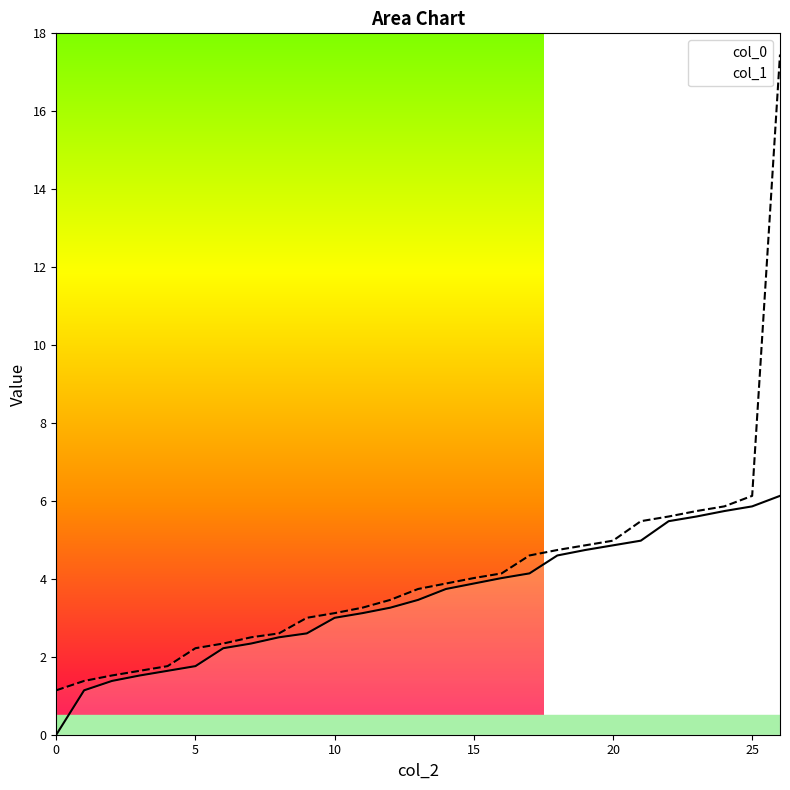

Which series has the largest total across all categories?

col_1